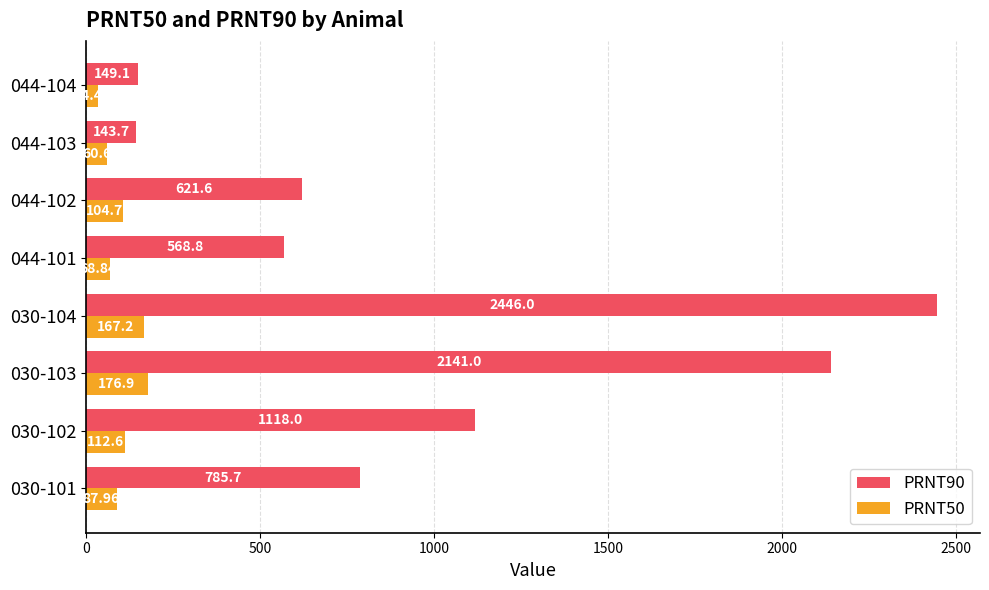

What is the difference between the maximum and minimum values in the PRNT50 series?

142.5